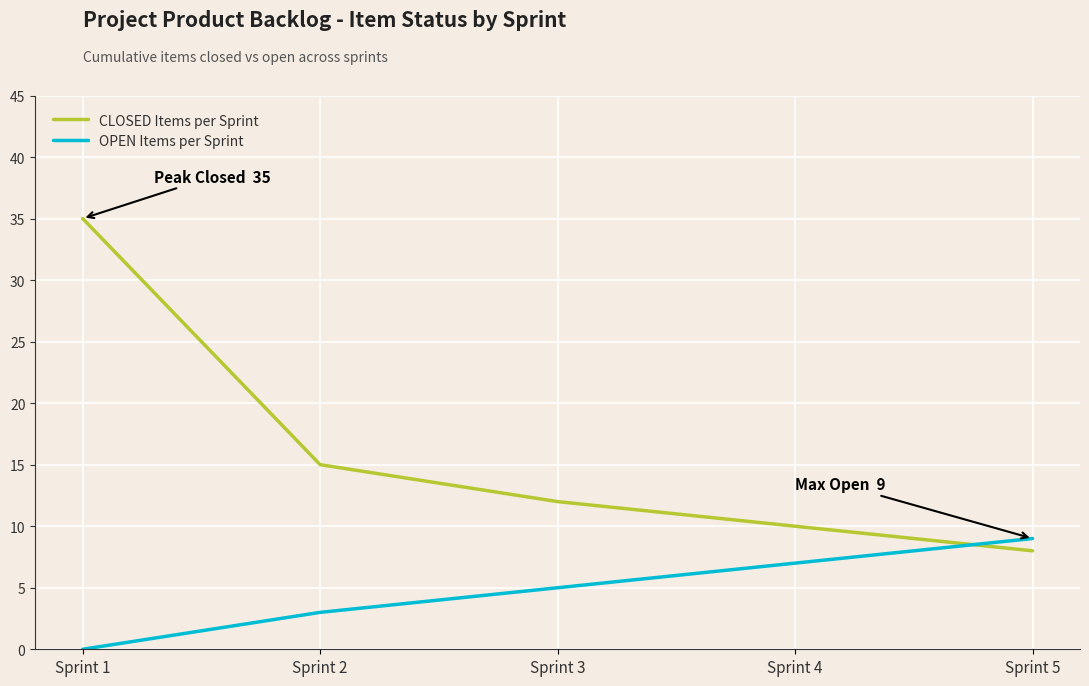

List the labels in order of OPEN Items per Sprint value, largest first.

Sprint 5, Sprint 4, Sprint 3, Sprint 2, Sprint 1